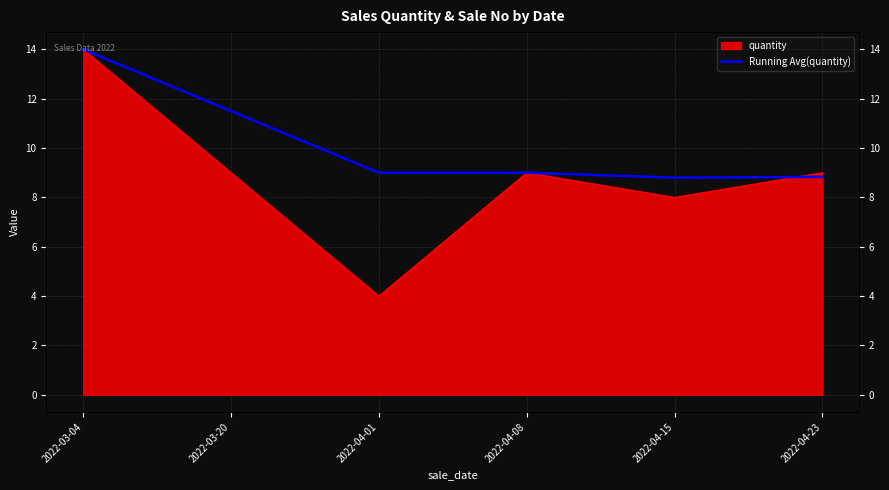

What is the value of the 1st point from the left?

14.0